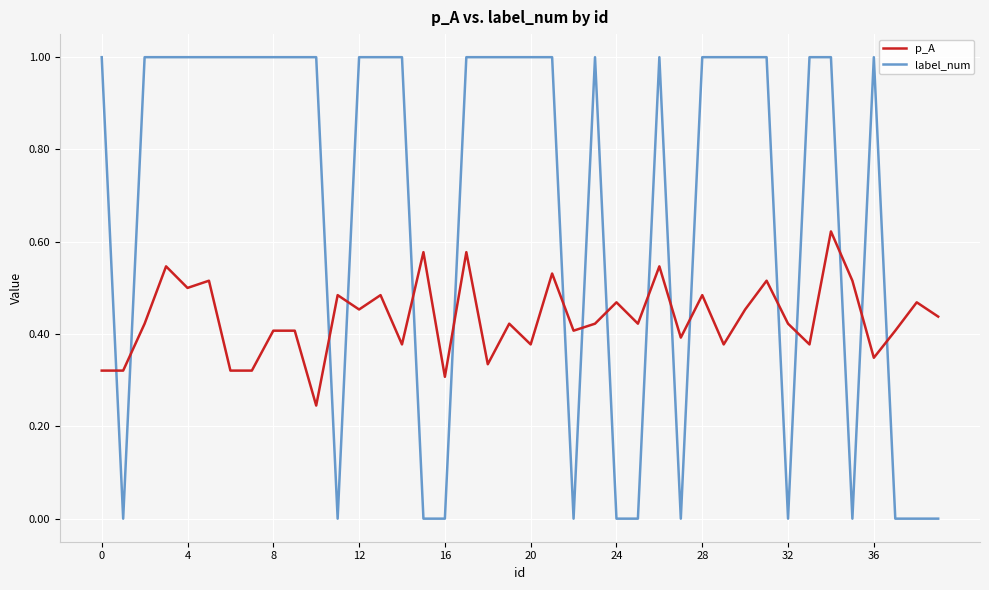

True or false: p_A and label_num cross at least once.

True